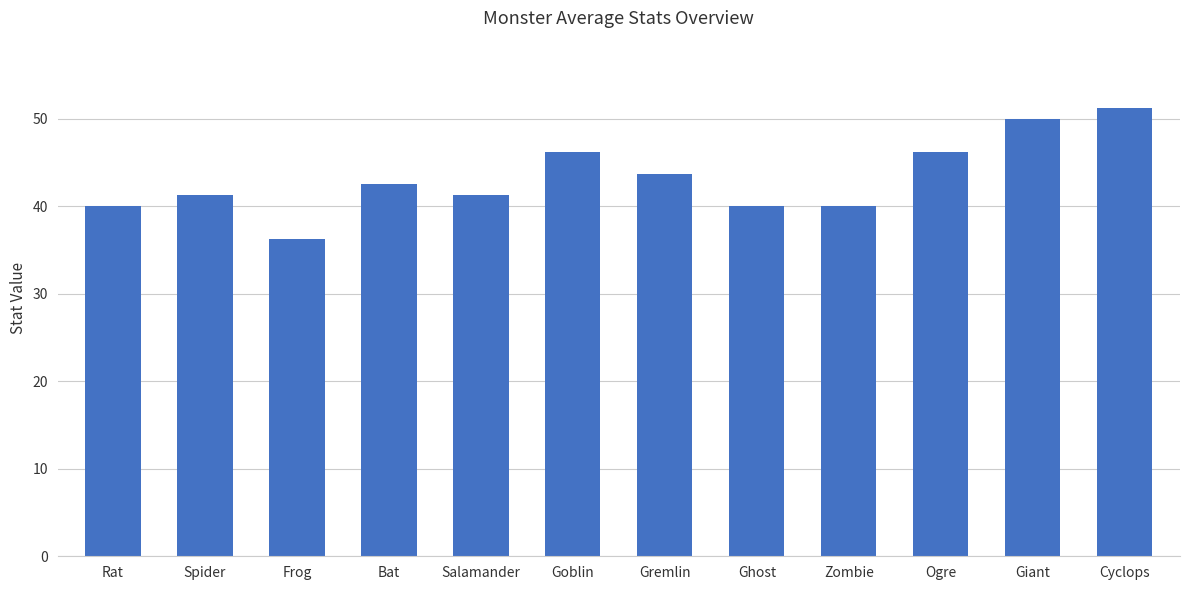

What position from the right is Bat?

9